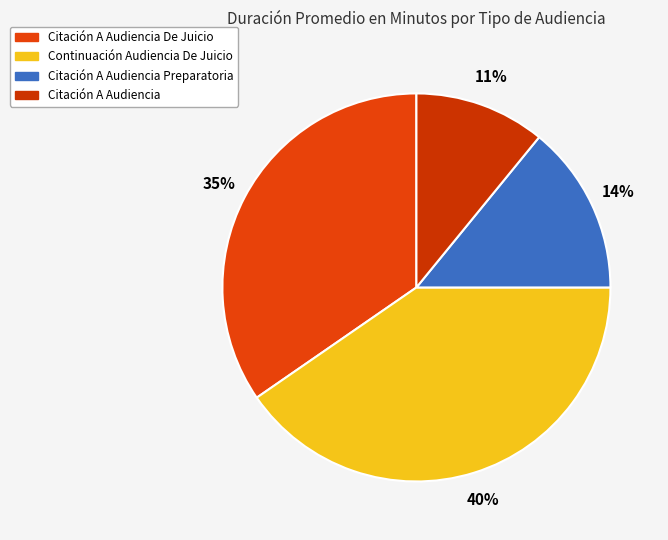

Does any single category account for the majority?

No